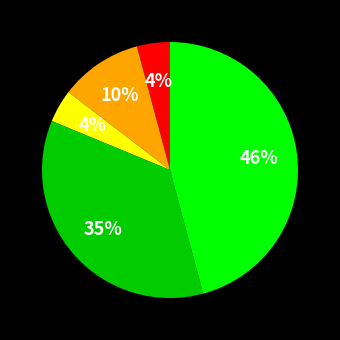

To the nearest percent, what is the average slice percentage?

20%